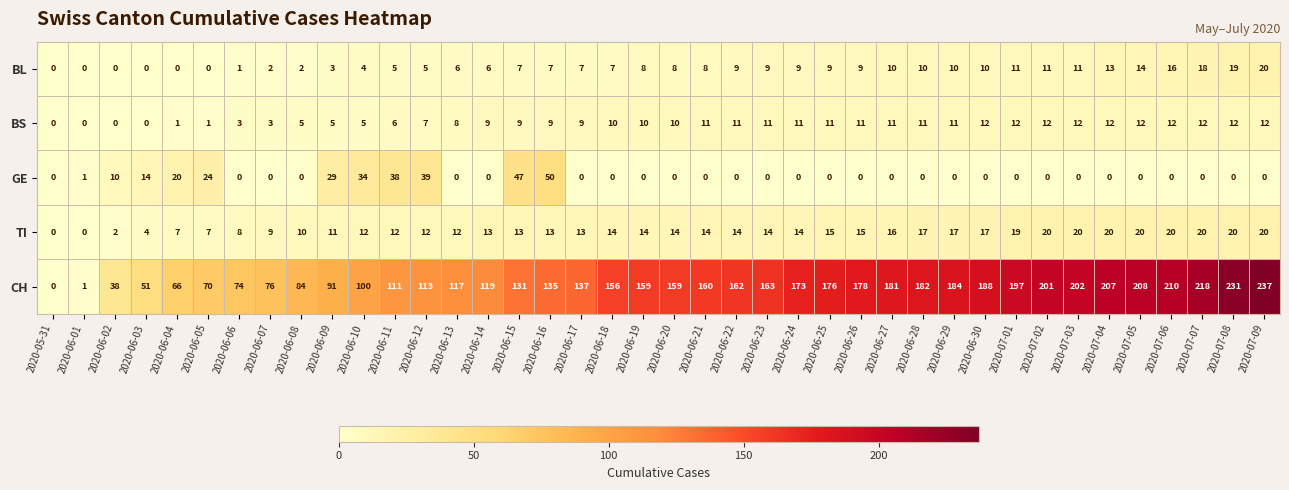

Which series has the widest spread of values?

CH